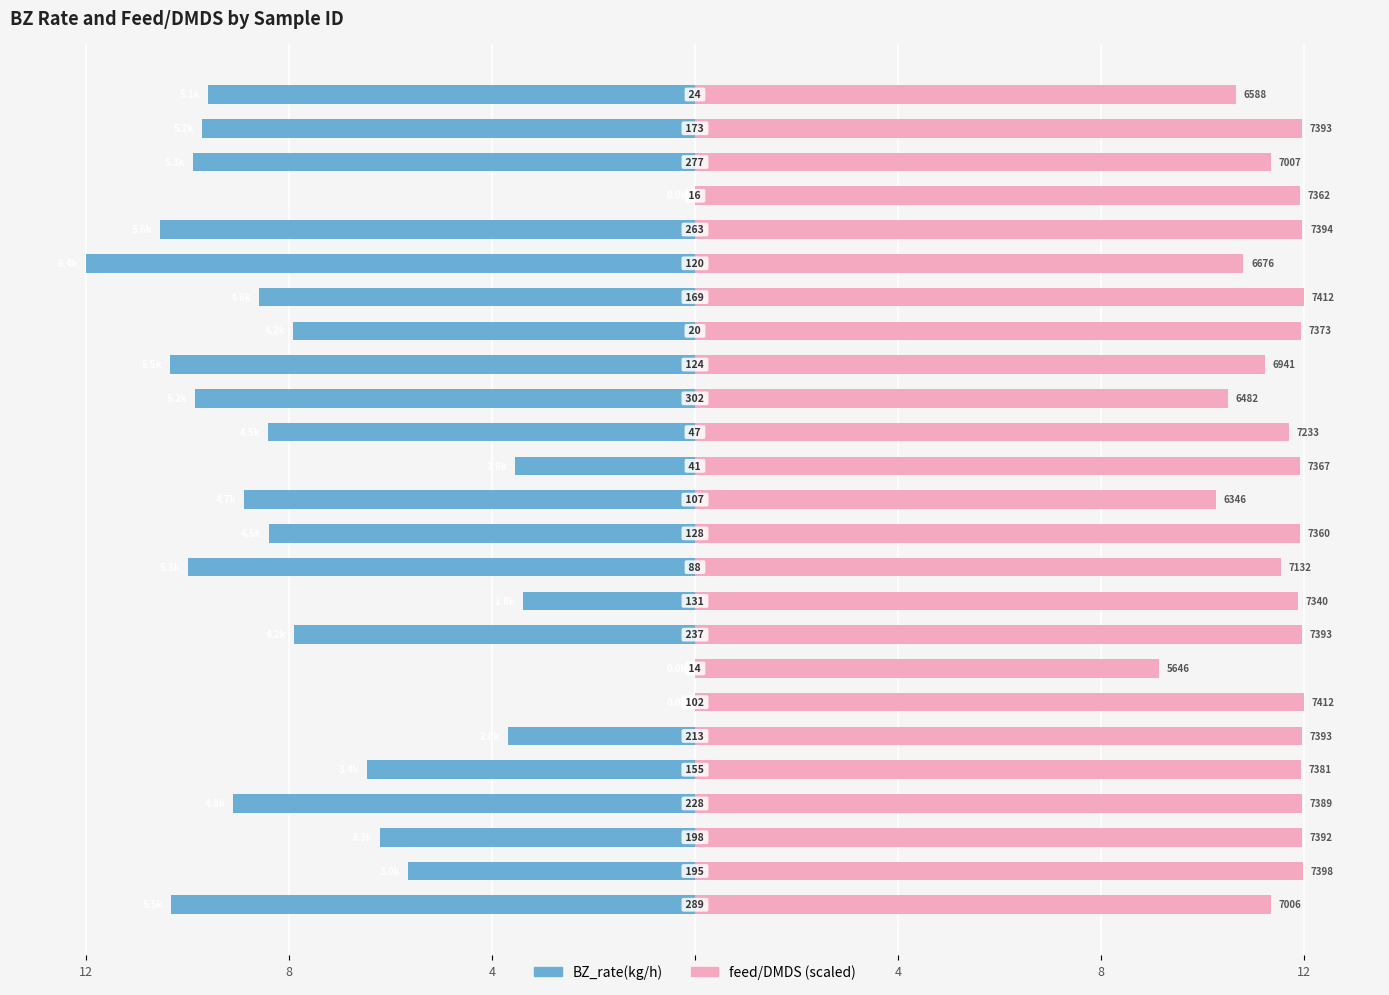

List the series in order of their peak value, lowest first.

BZ_rate(kg/h), feed/DMDS (scaled)